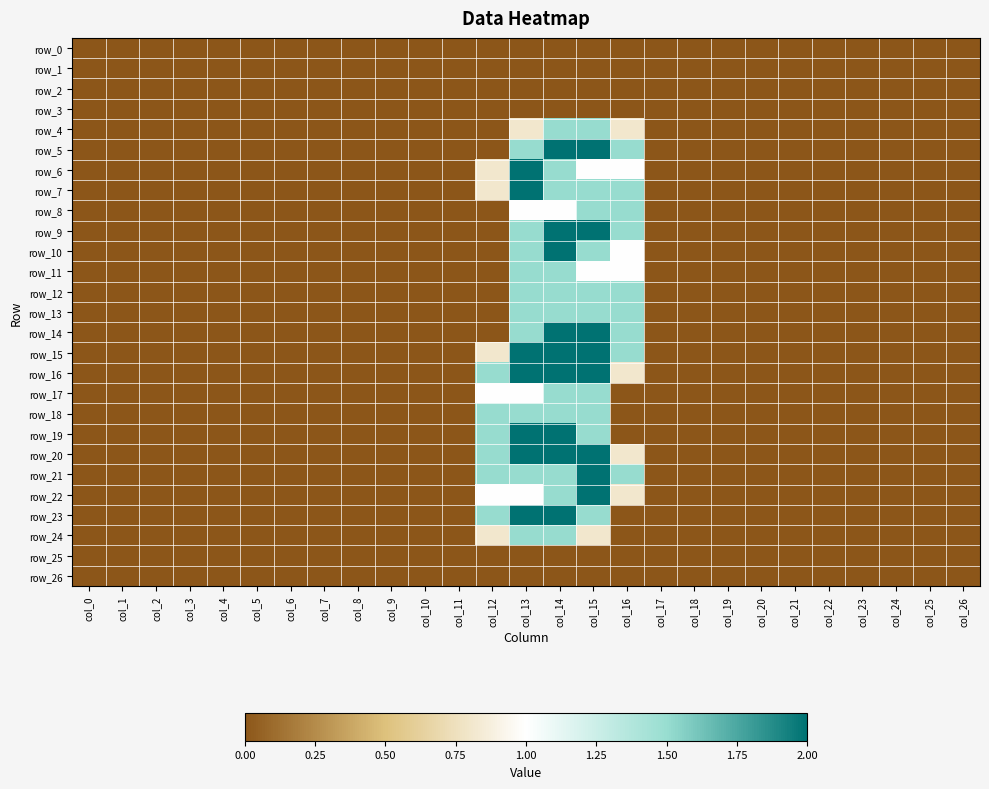

Reading left to right, what are all the values shown in this chart?

row_0: col_0=0.0	col_1=0.0	col_2=0.0	col_3=0.0	col_4=0.0	col_5=0.0	col_6=0.0	col_7=0.0	col_8=0.0	col_9=0.0	col_10=0.0	col_11=0.0	col_12=0.0	col_13=0.0	col_14=0.0	col_15=0.0	col_16=0.0	col_17=0.0	col_18=0.0	col_19=0.0	col_20=0.0	col_21=0.0	col_22=0.0	col_23=0.0	col_24=0.0	col_25=0.0	col_26=0.0
row_1: col_0=0.0	col_1=0.0	col_2=0.0	col_3=0.0	col_4=0.0	col_5=0.0	col_6=0.0	col_7=0.0	col_8=0.0	col_9=0.0	col_10=0.0	col_11=0.0	col_12=0.0	col_13=0.0	col_14=0.0	col_15=0.0	col_16=0.0	col_17=0.0	col_18=0.0	col_19=0.0	col_20=0.0	col_21=0.0	col_22=0.0	col_23=0.0	col_24=0.0	col_25=0.0	col_26=0.0
row_2: col_0=0.0	col_1=0.0	col_2=0.0	col_3=0.0	col_4=0.0	col_5=0.0	col_6=0.0	col_7=0.0	col_8=0.0	col_9=0.0	col_10=0.0	col_11=0.0	col_12=0.0	col_13=0.0	col_14=0.0	col_15=0.0	col_16=0.0	col_17=0.0	col_18=0.0	col_19=0.0	col_20=0.0	col_21=0.0	col_22=0.0	col_23=0.0	col_24=0.0	col_25=0.0	col_26=0.0
row_3: col_0=0.0	col_1=0.0	col_2=0.0	col_3=0.0	col_4=0.0	col_5=0.0	col_6=0.0	col_7=0.0	col_8=0.0	col_9=0.0	col_10=0.0	col_11=0.0	col_12=0.0	col_13=0.0	col_14=0.0	col_15=0.0	col_16=0.0	col_17=0.0	col_18=0.0	col_19=0.0	col_20=0.0	col_21=0.0	col_22=0.0	col_23=0.0	col_24=0.0	col_25=0.0	col_26=0.0
row_4: col_0=0.0	col_1=0.0	col_2=0.0	col_3=0.0	col_4=0.0	col_5=0.0	col_6=0.0	col_7=0.0	col_8=0.0	col_9=0.0	col_10=0.0	col_11=0.0	col_12=0.0	col_13=0.8	col_14=1.5	col_15=1.5	col_16=0.8	col_17=0.0	col_18=0.0	col_19=0.0	col_20=0.0	col_21=0.0	col_22=0.0	col_23=0.0	col_24=0.0	col_25=0.0	col_26=0.0
row_5: col_0=0.0	col_1=0.0	col_2=0.0	col_3=0.0	col_4=0.0	col_5=0.0	col_6=0.0	col_7=0.0	col_8=0.0	col_9=0.0	col_10=0.0	col_11=0.0	col_12=0.0	col_13=1.5	col_14=2.0	col_15=2.0	col_16=1.5	col_17=0.0	col_18=0.0	col_19=0.0	col_20=0.0	col_21=0.0	col_22=0.0	col_23=0.0	col_24=0.0	col_25=0.0	col_26=0.0
row_6: col_0=0.0	col_1=0.0	col_2=0.0	col_3=0.0	col_4=0.0	col_5=0.0	col_6=0.0	col_7=0.0	col_8=0.0	col_9=0.0	col_10=0.0	col_11=0.0	col_12=0.8	col_13=2.0	col_14=1.5	col_15=1.0	col_16=1.0	col_17=0.0	col_18=0.0	col_19=0.0	col_20=0.0	col_21=0.0	col_22=0.0	col_23=0.0	col_24=0.0	col_25=0.0	col_26=0.0
row_7: col_0=0.0	col_1=0.0	col_2=0.0	col_3=0.0	col_4=0.0	col_5=0.0	col_6=0.0	col_7=0.0	col_8=0.0	col_9=0.0	col_10=0.0	col_11=0.0	col_12=0.8	col_13=2.0	col_14=1.5	col_15=1.5	col_16=1.5	col_17=0.0	col_18=0.0	col_19=0.0	col_20=0.0	col_21=0.0	col_22=0.0	col_23=0.0	col_24=0.0	col_25=0.0	col_26=0.0
row_8: col_0=0.0	col_1=0.0	col_2=0.0	col_3=0.0	col_4=0.0	col_5=0.0	col_6=0.0	col_7=0.0	col_8=0.0	col_9=0.0	col_10=0.0	col_11=0.0	col_12=0.0	col_13=1.0	col_14=1.0	col_15=1.5	col_16=1.5	col_17=0.0	col_18=0.0	col_19=0.0	col_20=0.0	col_21=0.0	col_22=0.0	col_23=0.0	col_24=0.0	col_25=0.0	col_26=0.0
row_9: col_0=0.0	col_1=0.0	col_2=0.0	col_3=0.0	col_4=0.0	col_5=0.0	col_6=0.0	col_7=0.0	col_8=0.0	col_9=0.0	col_10=0.0	col_11=0.0	col_12=0.0	col_13=1.5	col_14=2.0	col_15=2.0	col_16=1.5	col_17=0.0	col_18=0.0	col_19=0.0	col_20=0.0	col_21=0.0	col_22=0.0	col_23=0.0	col_24=0.0	col_25=0.0	col_26=0.0
row_10: col_0=0.0	col_1=0.0	col_2=0.0	col_3=0.0	col_4=0.0	col_5=0.0	col_6=0.0	col_7=0.0	col_8=0.0	col_9=0.0	col_10=0.0	col_11=0.0	col_12=0.0	col_13=1.5	col_14=2.0	col_15=1.5	col_16=1.0	col_17=0.0	col_18=0.0	col_19=0.0	col_20=0.0	col_21=0.0	col_22=0.0	col_23=0.0	col_24=0.0	col_25=0.0	col_26=0.0
row_11: col_0=0.0	col_1=0.0	col_2=0.0	col_3=0.0	col_4=0.0	col_5=0.0	col_6=0.0	col_7=0.0	col_8=0.0	col_9=0.0	col_10=0.0	col_11=0.0	col_12=0.0	col_13=1.5	col_14=1.5	col_15=1.0	col_16=1.0	col_17=0.0	col_18=0.0	col_19=0.0	col_20=0.0	col_21=0.0	col_22=0.0	col_23=0.0	col_24=0.0	col_25=0.0	col_26=0.0
row_12: col_0=0.0	col_1=0.0	col_2=0.0	col_3=0.0	col_4=0.0	col_5=0.0	col_6=0.0	col_7=0.0	col_8=0.0	col_9=0.0	col_10=0.0	col_11=0.0	col_12=0.0	col_13=1.5	col_14=1.5	col_15=1.5	col_16=1.5	col_17=0.0	col_18=0.0	col_19=0.0	col_20=0.0	col_21=0.0	col_22=0.0	col_23=0.0	col_24=0.0	col_25=0.0	col_26=0.0
row_13: col_0=0.0	col_1=0.0	col_2=0.0	col_3=0.0	col_4=0.0	col_5=0.0	col_6=0.0	col_7=0.0	col_8=0.0	col_9=0.0	col_10=0.0	col_11=0.0	col_12=0.0	col_13=1.5	col_14=1.5	col_15=1.5	col_16=1.5	col_17=0.0	col_18=0.0	col_19=0.0	col_20=0.0	col_21=0.0	col_22=0.0	col_23=0.0	col_24=0.0	col_25=0.0	col_26=0.0
row_14: col_0=0.0	col_1=0.0	col_2=0.0	col_3=0.0	col_4=0.0	col_5=0.0	col_6=0.0	col_7=0.0	col_8=0.0	col_9=0.0	col_10=0.0	col_11=0.0	col_12=0.0	col_13=1.5	col_14=2.0	col_15=2.0	col_16=1.5	col_17=0.0	col_18=0.0	col_19=0.0	col_20=0.0	col_21=0.0	col_22=0.0	col_23=0.0	col_24=0.0	col_25=0.0	col_26=0.0
row_15: col_0=0.0	col_1=0.0	col_2=0.0	col_3=0.0	col_4=0.0	col_5=0.0	col_6=0.0	col_7=0.0	col_8=0.0	col_9=0.0	col_10=0.0	col_11=0.0	col_12=0.8	col_13=2.0	col_14=2.0	col_15=2.0	col_16=1.5	col_17=0.0	col_18=0.0	col_19=0.0	col_20=0.0	col_21=0.0	col_22=0.0	col_23=0.0	col_24=0.0	col_25=0.0	col_26=0.0
row_16: col_0=0.0	col_1=0.0	col_2=0.0	col_3=0.0	col_4=0.0	col_5=0.0	col_6=0.0	col_7=0.0	col_8=0.0	col_9=0.0	col_10=0.0	col_11=0.0	col_12=1.5	col_13=2.0	col_14=2.0	col_15=2.0	col_16=0.8	col_17=0.0	col_18=0.0	col_19=0.0	col_20=0.0	col_21=0.0	col_22=0.0	col_23=0.0	col_24=0.0	col_25=0.0	col_26=0.0
row_17: col_0=0.0	col_1=0.0	col_2=0.0	col_3=0.0	col_4=0.0	col_5=0.0	col_6=0.0	col_7=0.0	col_8=0.0	col_9=0.0	col_10=0.0	col_11=0.0	col_12=1.0	col_13=1.0	col_14=1.5	col_15=1.5	col_16=0.0	col_17=0.0	col_18=0.0	col_19=0.0	col_20=0.0	col_21=0.0	col_22=0.0	col_23=0.0	col_24=0.0	col_25=0.0	col_26=0.0
row_18: col_0=0.0	col_1=0.0	col_2=0.0	col_3=0.0	col_4=0.0	col_5=0.0	col_6=0.0	col_7=0.0	col_8=0.0	col_9=0.0	col_10=0.0	col_11=0.0	col_12=1.5	col_13=1.5	col_14=1.5	col_15=1.5	col_16=0.0	col_17=0.0	col_18=0.0	col_19=0.0	col_20=0.0	col_21=0.0	col_22=0.0	col_23=0.0	col_24=0.0	col_25=0.0	col_26=0.0
row_19: col_0=0.0	col_1=0.0	col_2=0.0	col_3=0.0	col_4=0.0	col_5=0.0	col_6=0.0	col_7=0.0	col_8=0.0	col_9=0.0	col_10=0.0	col_11=0.0	col_12=1.5	col_13=2.0	col_14=2.0	col_15=1.5	col_16=0.0	col_17=0.0	col_18=0.0	col_19=0.0	col_20=0.0	col_21=0.0	col_22=0.0	col_23=0.0	col_24=0.0	col_25=0.0	col_26=0.0
row_20: col_0=0.0	col_1=0.0	col_2=0.0	col_3=0.0	col_4=0.0	col_5=0.0	col_6=0.0	col_7=0.0	col_8=0.0	col_9=0.0	col_10=0.0	col_11=0.0	col_12=1.5	col_13=2.0	col_14=2.0	col_15=2.0	col_16=0.8	col_17=0.0	col_18=0.0	col_19=0.0	col_20=0.0	col_21=0.0	col_22=0.0	col_23=0.0	col_24=0.0	col_25=0.0	col_26=0.0
row_21: col_0=0.0	col_1=0.0	col_2=0.0	col_3=0.0	col_4=0.0	col_5=0.0	col_6=0.0	col_7=0.0	col_8=0.0	col_9=0.0	col_10=0.0	col_11=0.0	col_12=1.5	col_13=1.5	col_14=1.5	col_15=2.0	col_16=1.5	col_17=0.0	col_18=0.0	col_19=0.0	col_20=0.0	col_21=0.0	col_22=0.0	col_23=0.0	col_24=0.0	col_25=0.0	col_26=0.0
row_22: col_0=0.0	col_1=0.0	col_2=0.0	col_3=0.0	col_4=0.0	col_5=0.0	col_6=0.0	col_7=0.0	col_8=0.0	col_9=0.0	col_10=0.0	col_11=0.0	col_12=1.0	col_13=1.0	col_14=1.5	col_15=2.0	col_16=0.8	col_17=0.0	col_18=0.0	col_19=0.0	col_20=0.0	col_21=0.0	col_22=0.0	col_23=0.0	col_24=0.0	col_25=0.0	col_26=0.0
row_23: col_0=0.0	col_1=0.0	col_2=0.0	col_3=0.0	col_4=0.0	col_5=0.0	col_6=0.0	col_7=0.0	col_8=0.0	col_9=0.0	col_10=0.0	col_11=0.0	col_12=1.5	col_13=2.0	col_14=2.0	col_15=1.5	col_16=0.0	col_17=0.0	col_18=0.0	col_19=0.0	col_20=0.0	col_21=0.0	col_22=0.0	col_23=0.0	col_24=0.0	col_25=0.0	col_26=0.0
row_24: col_0=0.0	col_1=0.0	col_2=0.0	col_3=0.0	col_4=0.0	col_5=0.0	col_6=0.0	col_7=0.0	col_8=0.0	col_9=0.0	col_10=0.0	col_11=0.0	col_12=0.8	col_13=1.5	col_14=1.5	col_15=0.8	col_16=0.0	col_17=0.0	col_18=0.0	col_19=0.0	col_20=0.0	col_21=0.0	col_22=0.0	col_23=0.0	col_24=0.0	col_25=0.0	col_26=0.0
row_25: col_0=0.0	col_1=0.0	col_2=0.0	col_3=0.0	col_4=0.0	col_5=0.0	col_6=0.0	col_7=0.0	col_8=0.0	col_9=0.0	col_10=0.0	col_11=0.0	col_12=0.0	col_13=0.0	col_14=0.0	col_15=0.0	col_16=0.0	col_17=0.0	col_18=0.0	col_19=0.0	col_20=0.0	col_21=0.0	col_22=0.0	col_23=0.0	col_24=0.0	col_25=0.0	col_26=0.0
row_26: col_0=0.0	col_1=0.0	col_2=0.0	col_3=0.0	col_4=0.0	col_5=0.0	col_6=0.0	col_7=0.0	col_8=0.0	col_9=0.0	col_10=0.0	col_11=0.0	col_12=0.0	col_13=0.0	col_14=0.0	col_15=0.0	col_16=0.0	col_17=0.0	col_18=0.0	col_19=0.0	col_20=0.0	col_21=0.0	col_22=0.0	col_23=0.0	col_24=0.0	col_25=0.0	col_26=0.0